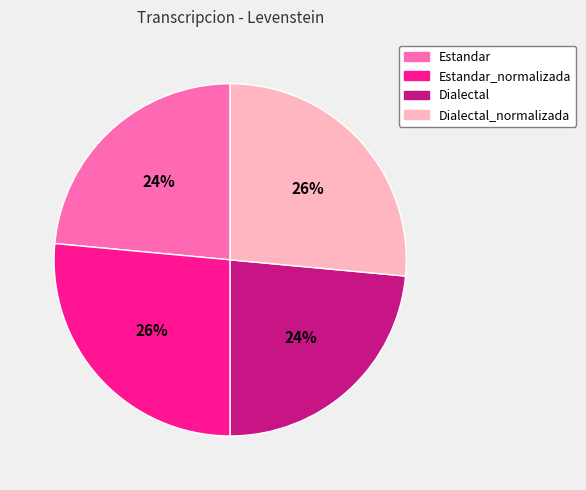

Between Estandar and Dialectal_normalizada, which is larger?

Dialectal_normalizada